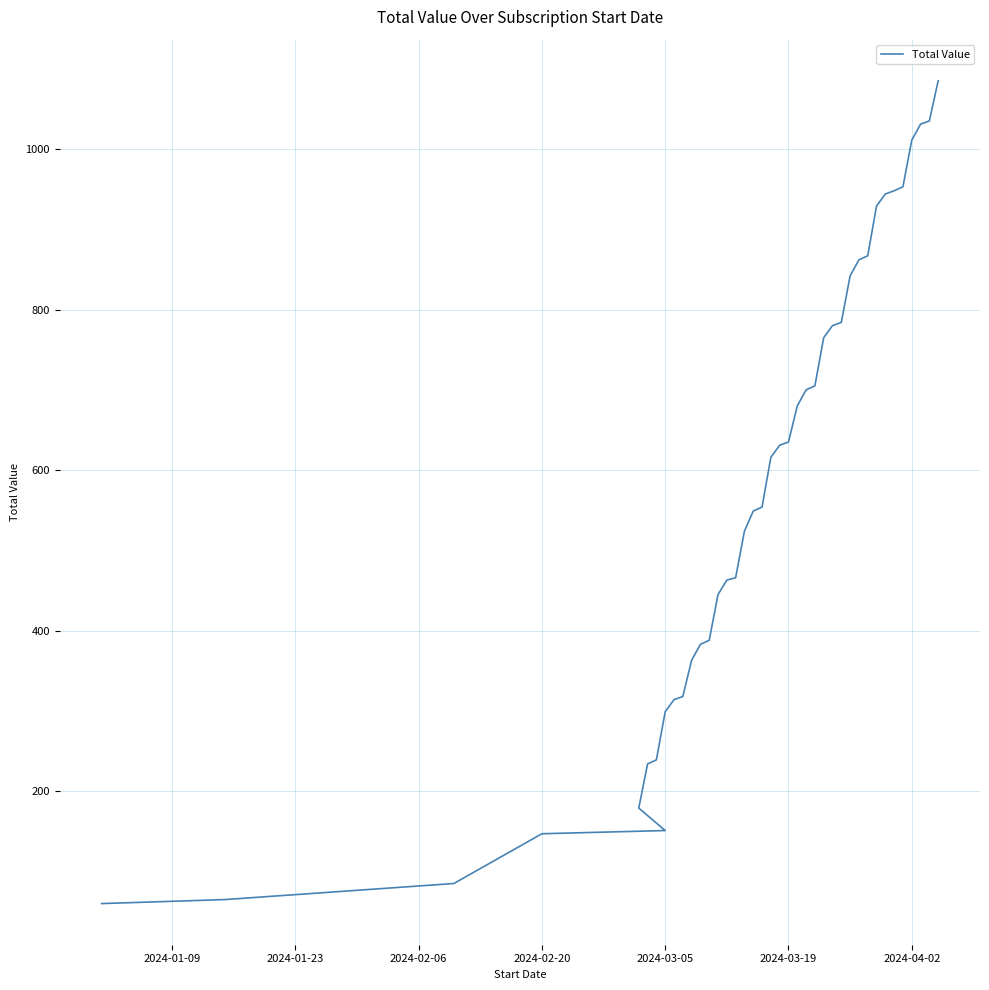

What is the minimum value shown in the chart?

60